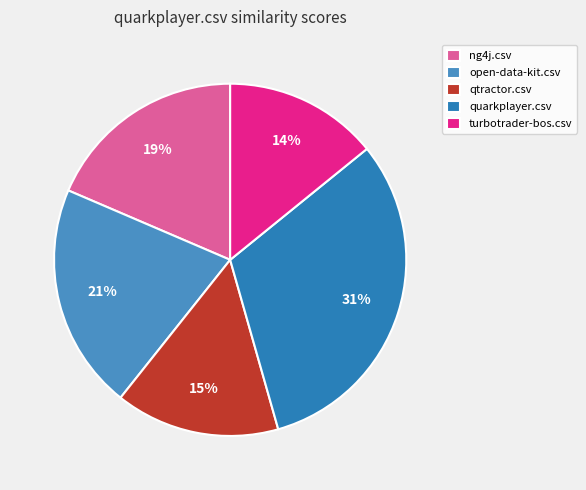

What is the change in value from quarkplayer.csv to turbotrader-bos.csv?

-0.6